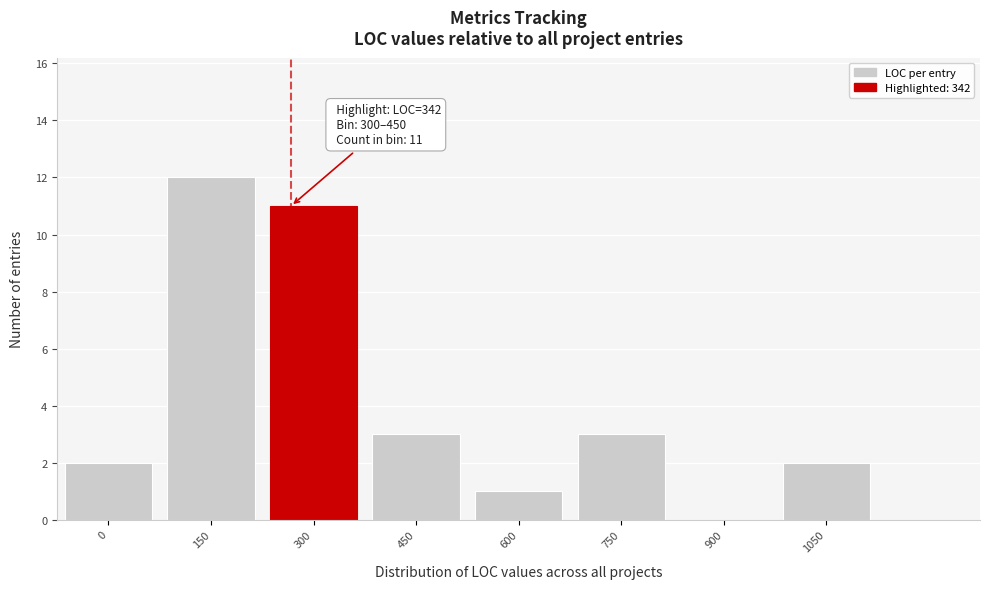

Reading right to left, transcribe all the data shown in this chart.

1050=2	900=0	750=3	600=1	450=3	300=11	150=12	0=2